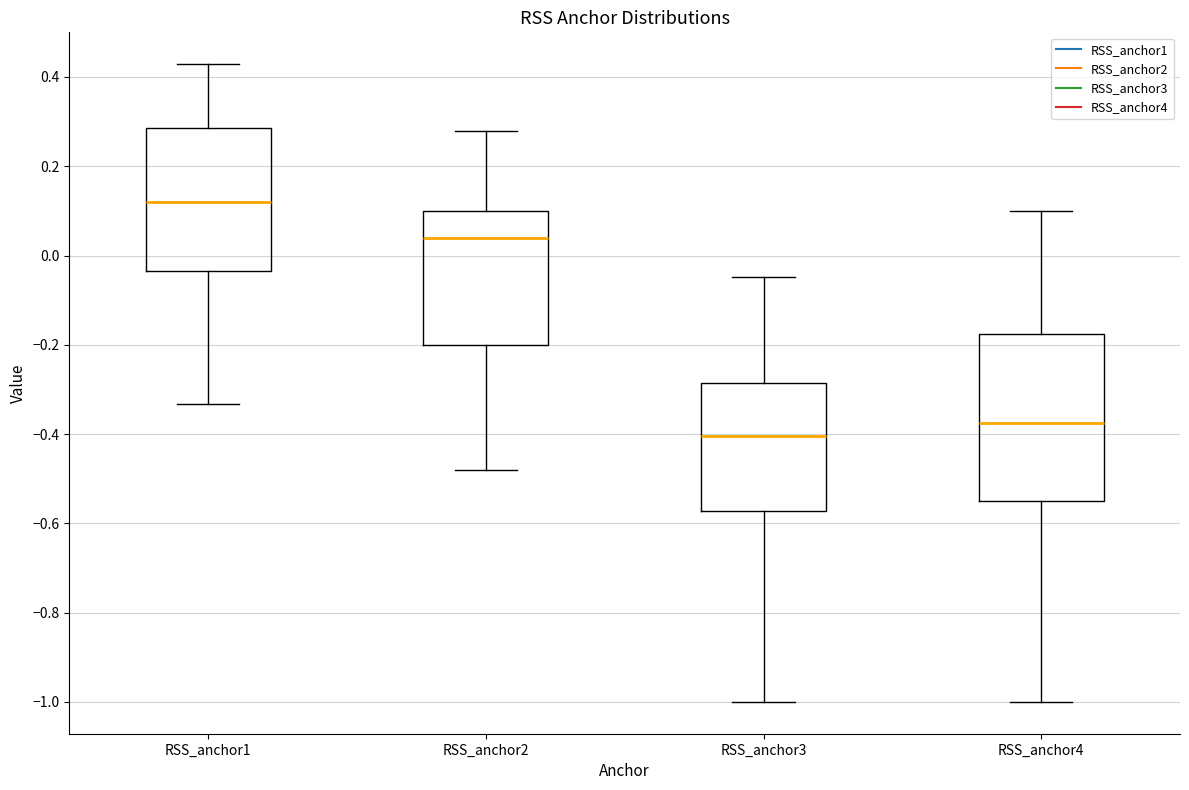

Which box has the highest median line?

RSS_anchor1